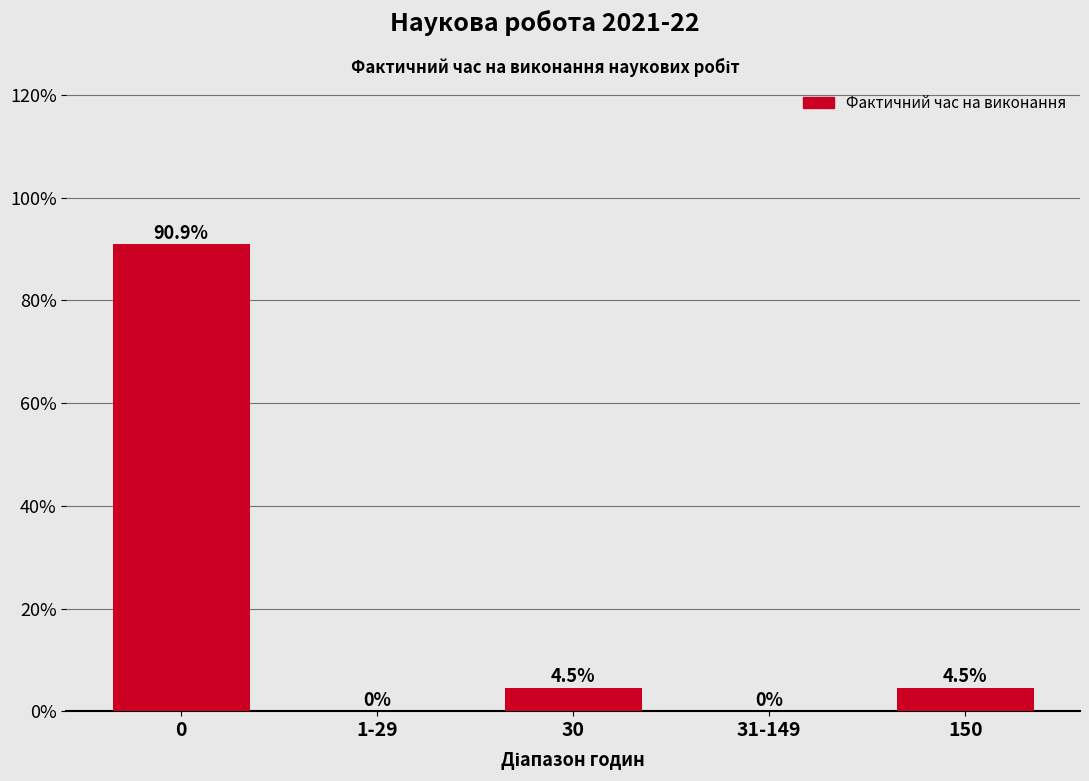

Reading right to left, what are all the values shown in this chart?

150=4.5	31-149=0.0	30=4.5	1-29=0.0	0=90.9